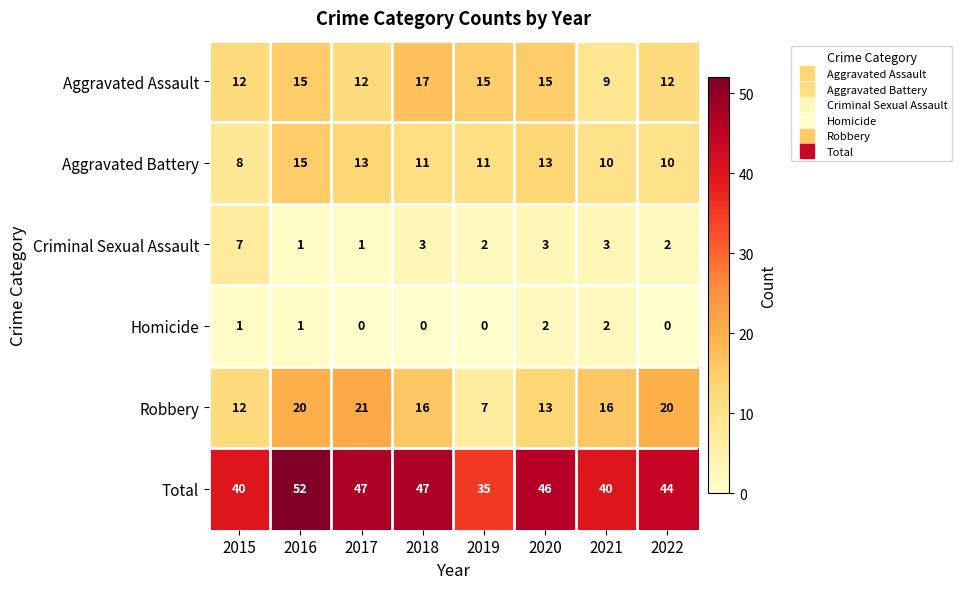

Which series changed the most between 2015 and 2020?

Total